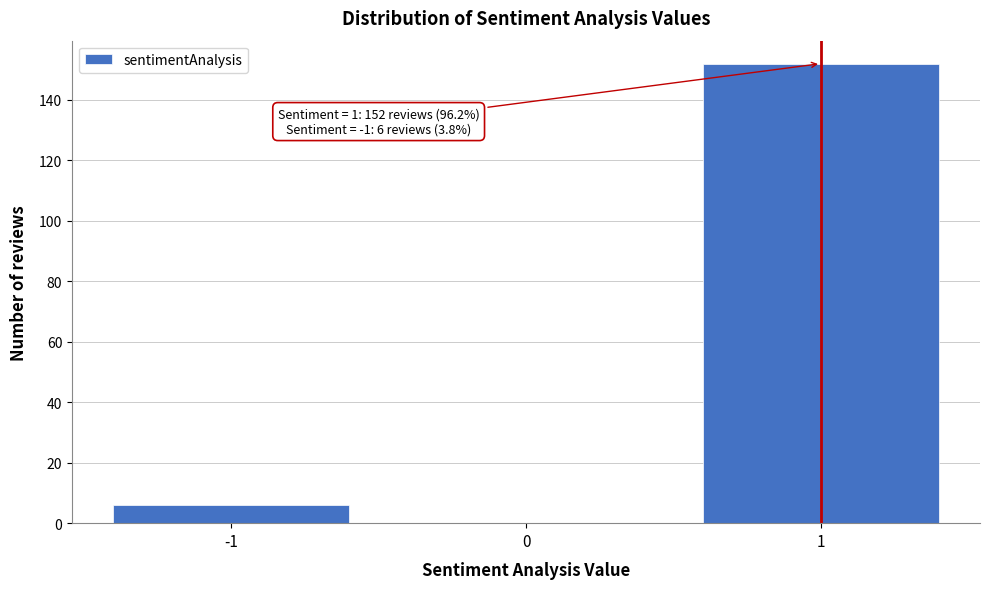

Over which range of the x-axis is the bar tallest?

0.5 to 1.5